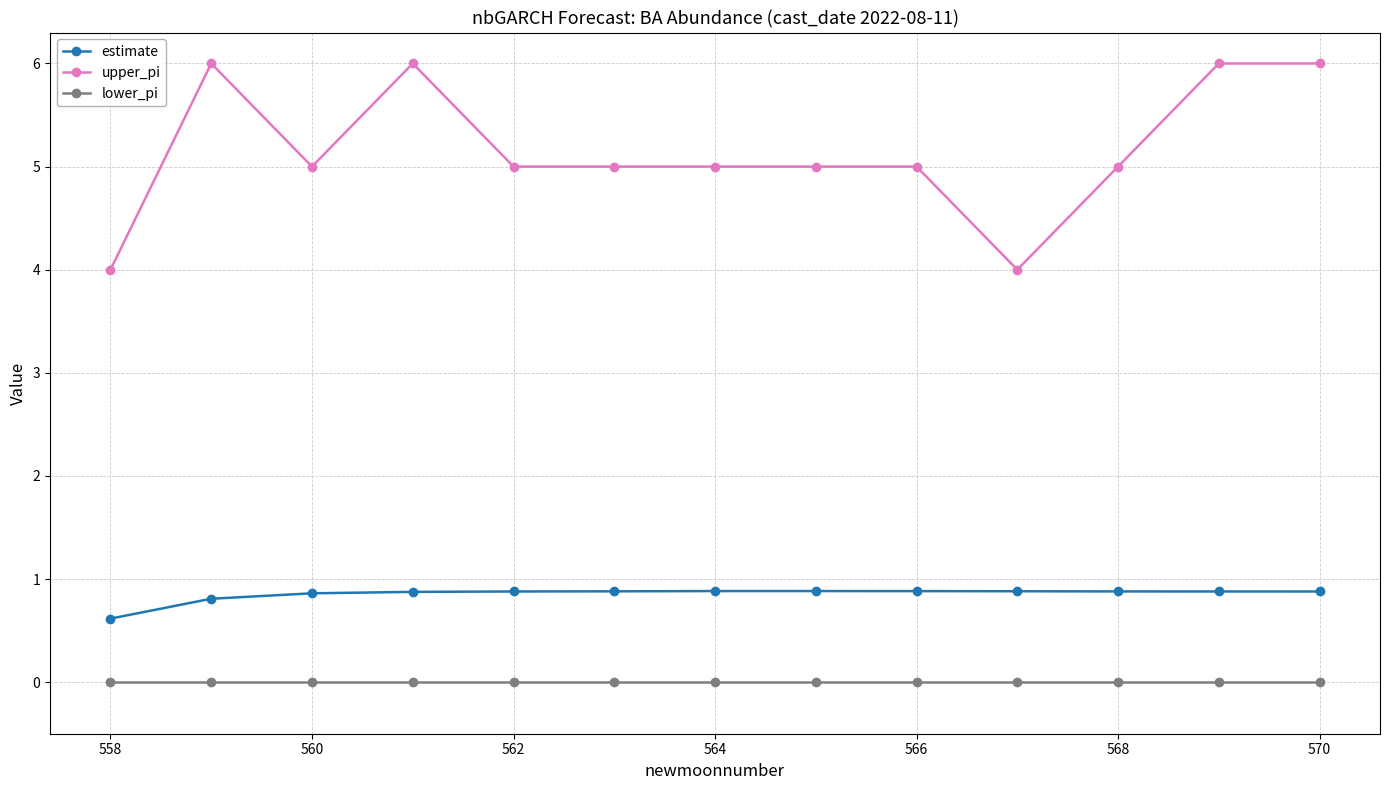

At how many categories does at least one series exceed 3?

13